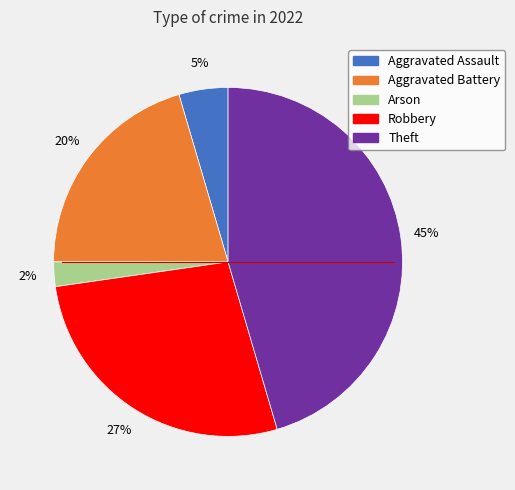

To the nearest percent, what is the average slice percentage?

20%